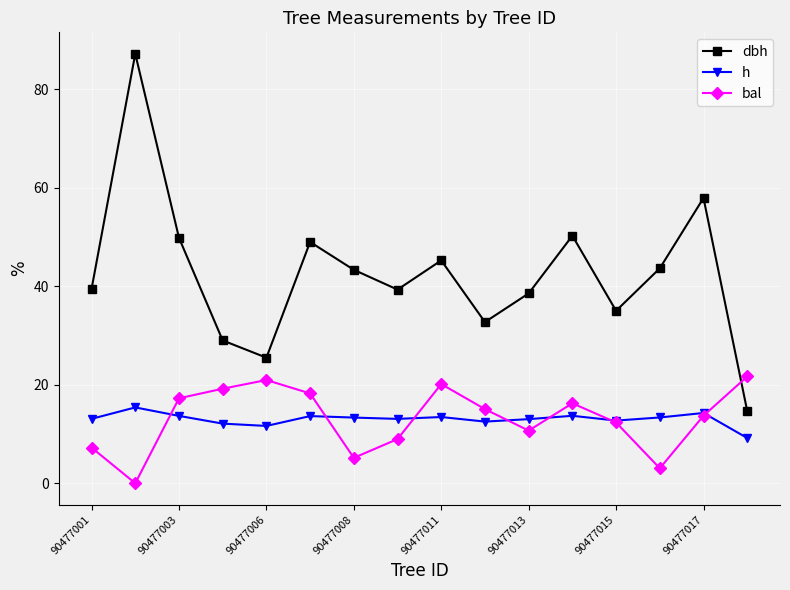

How many series are shown in this chart?

3